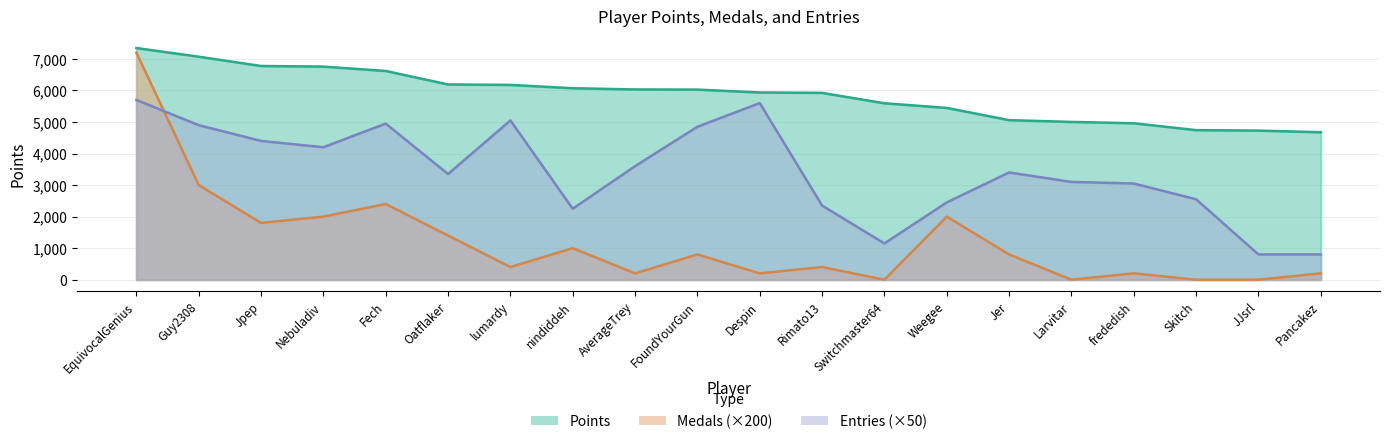

At which category does the chart reach its minimum across all series?

Switchmaster64